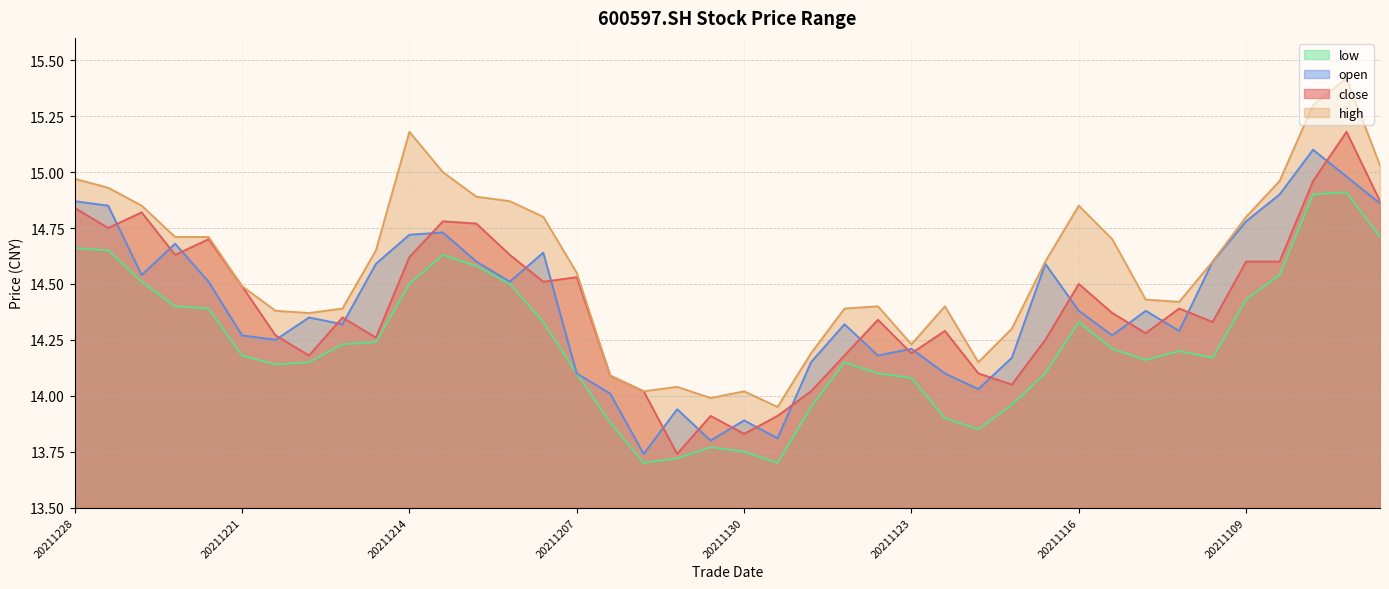

What is the approximate value of low at 20211208?

14.3